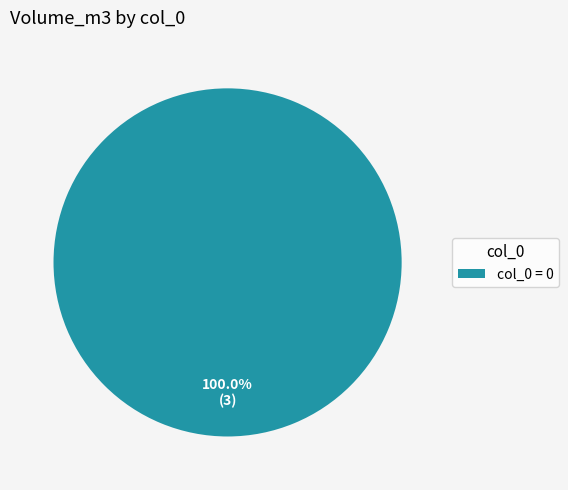

How many segments does this pie chart have?

1